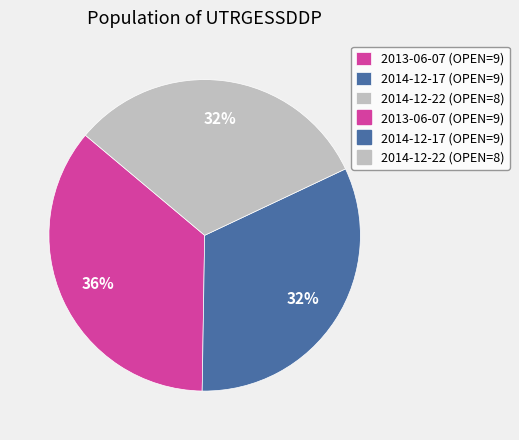

To the nearest percent, what is the difference between the largest and smallest slice percentages?

4%